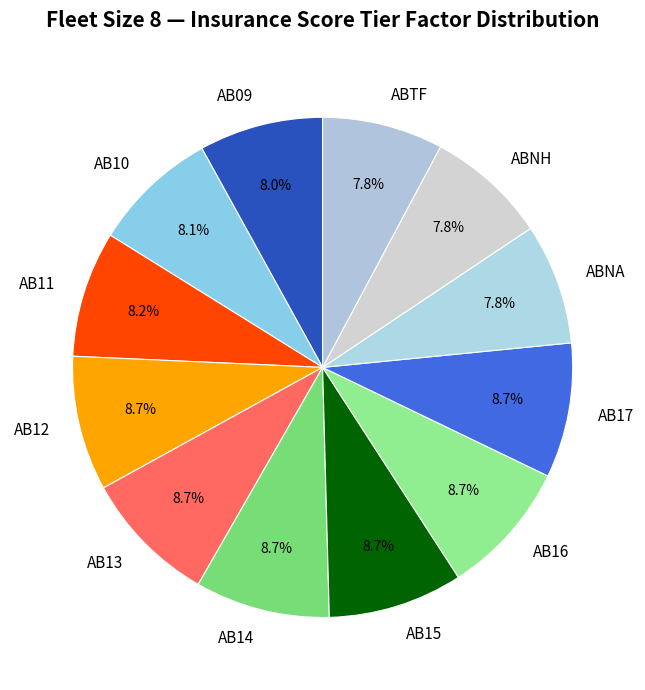

How many segments does this pie chart have?

12